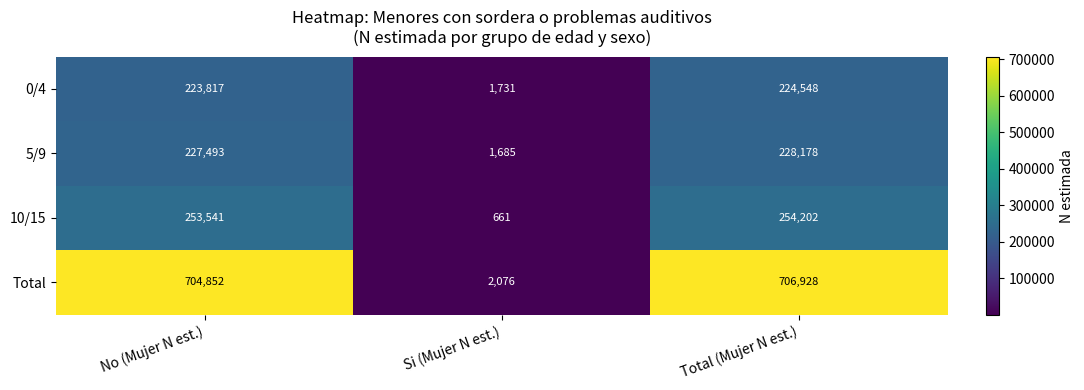

The value of 0/4 at No (Mujer N est.) is 153811. True or false?

False